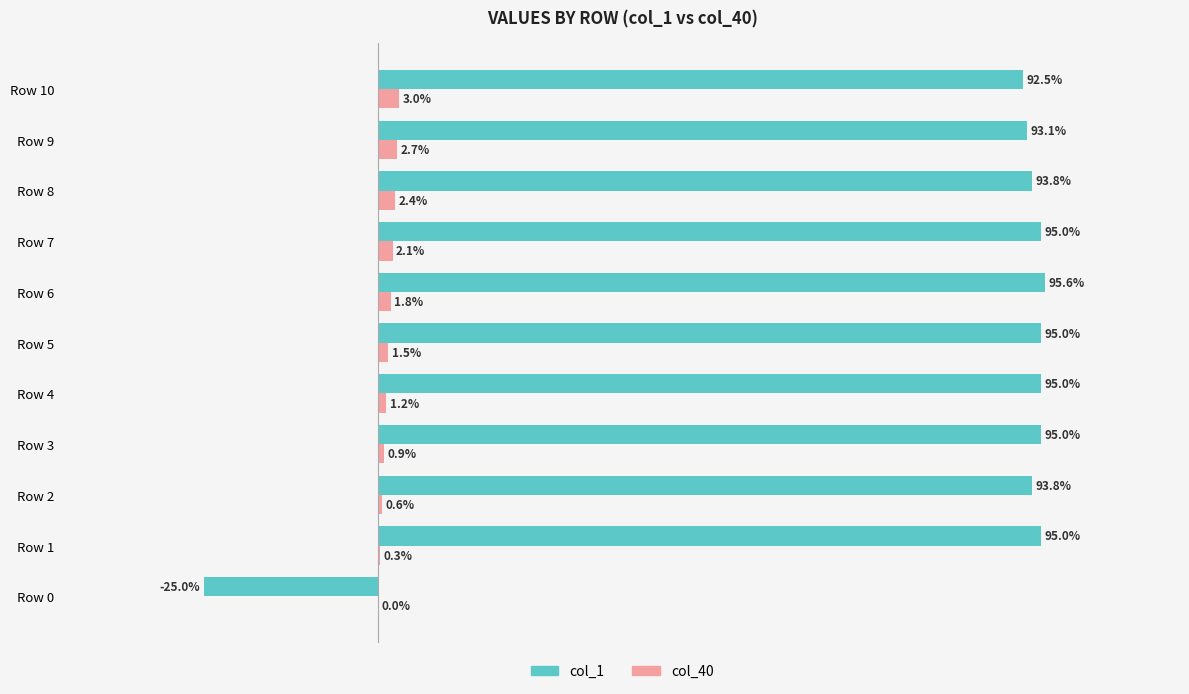

What are all the series names shown in the legend?

col_1, col_40